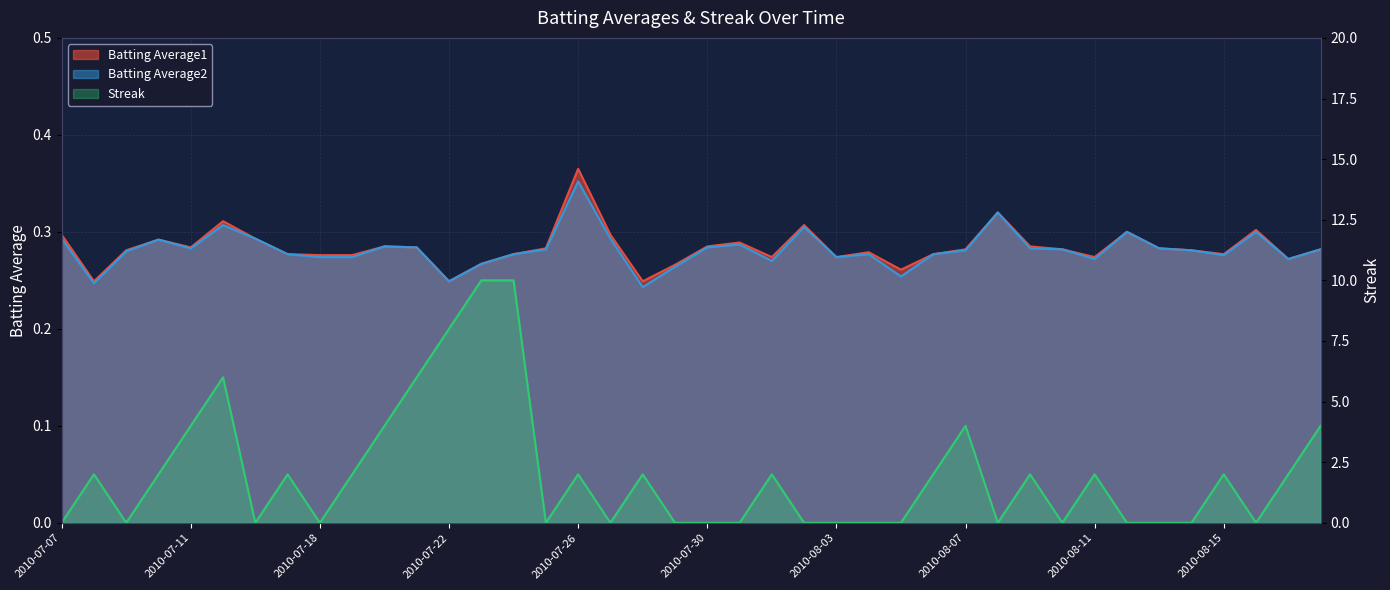

Is it true that Streak equals 2.0 at 2010-07-26?

True